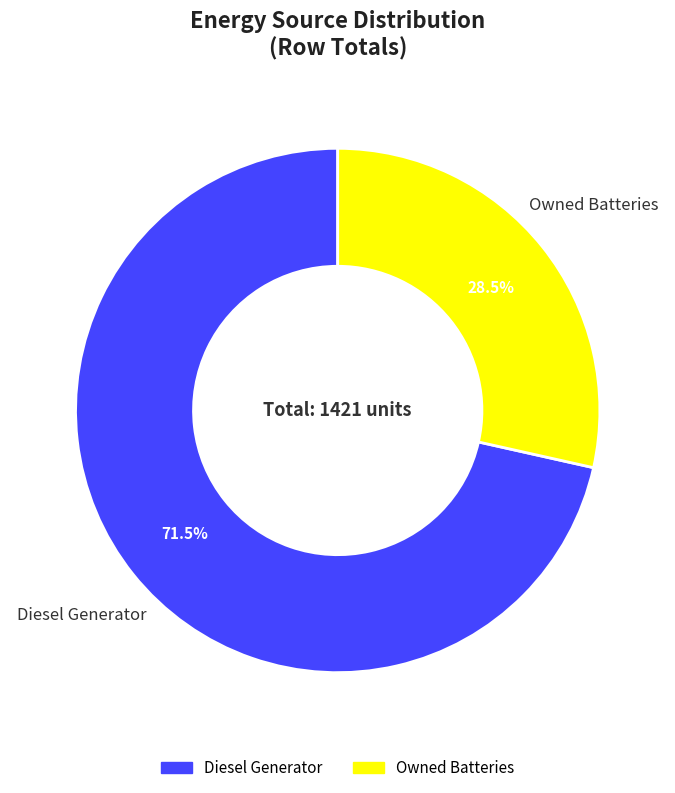

To the nearest percent, what is the average slice percentage?

50%